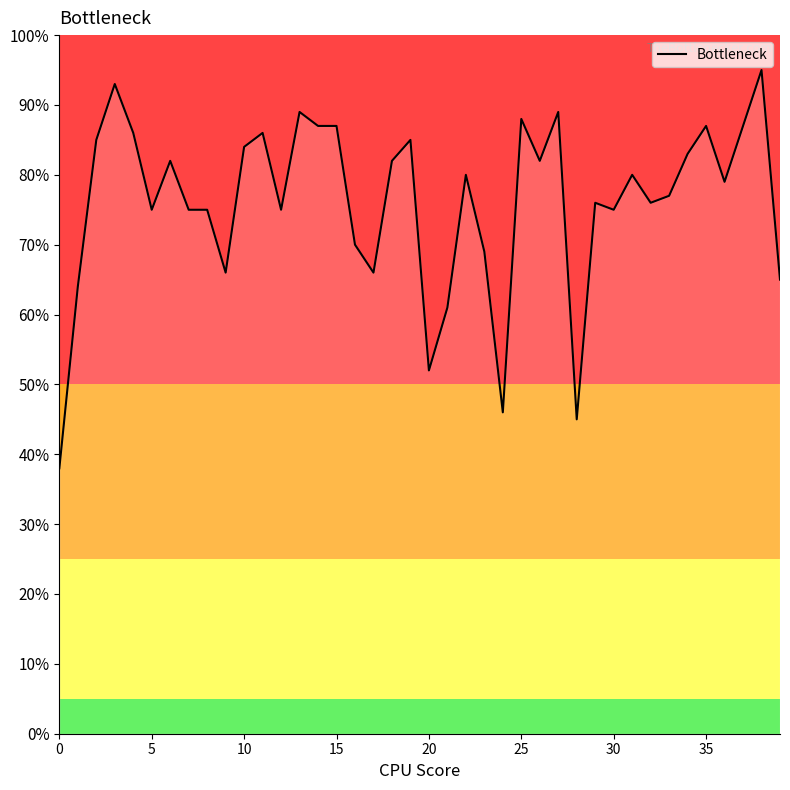

What is the difference between the maximum and second lowest values?

0.5